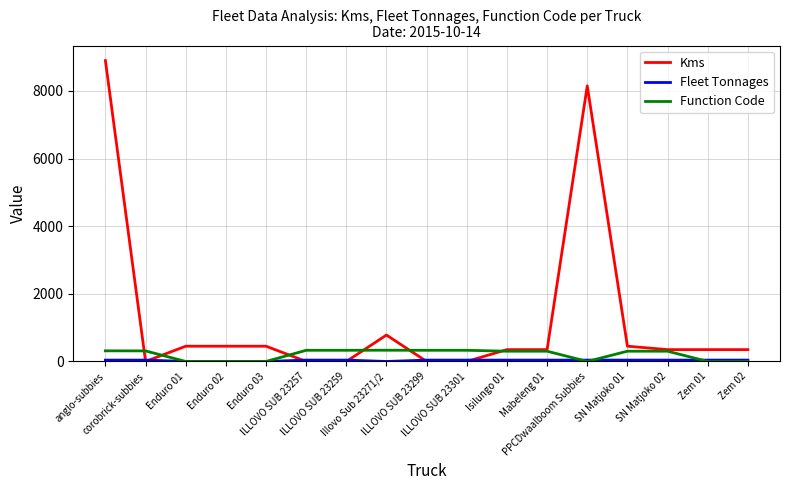

What is the greatest value displayed?

8895